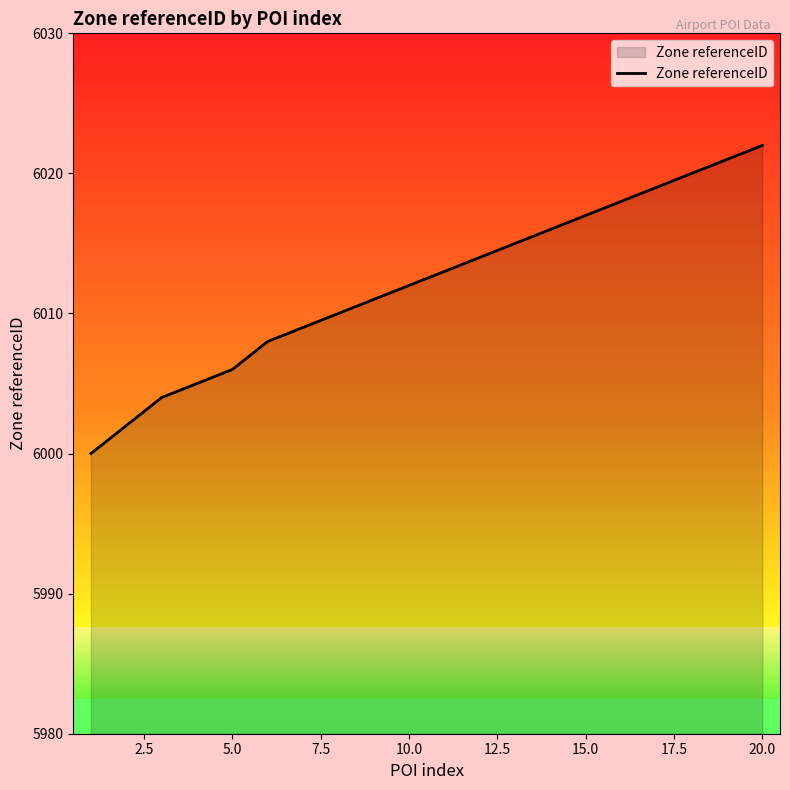

What is the difference between the maximum and minimum values?

22